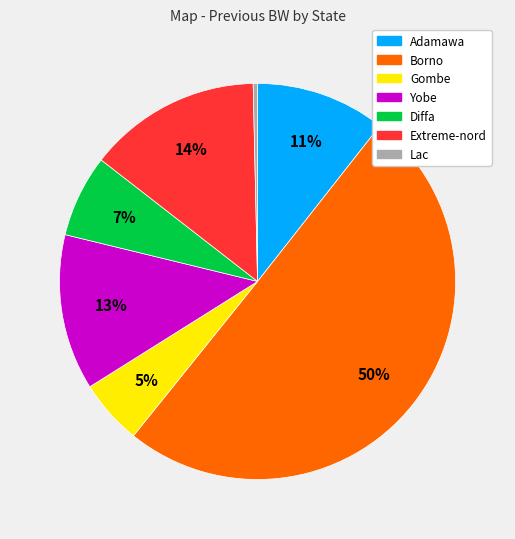

Is Extreme-nord the majority of the pie?

No